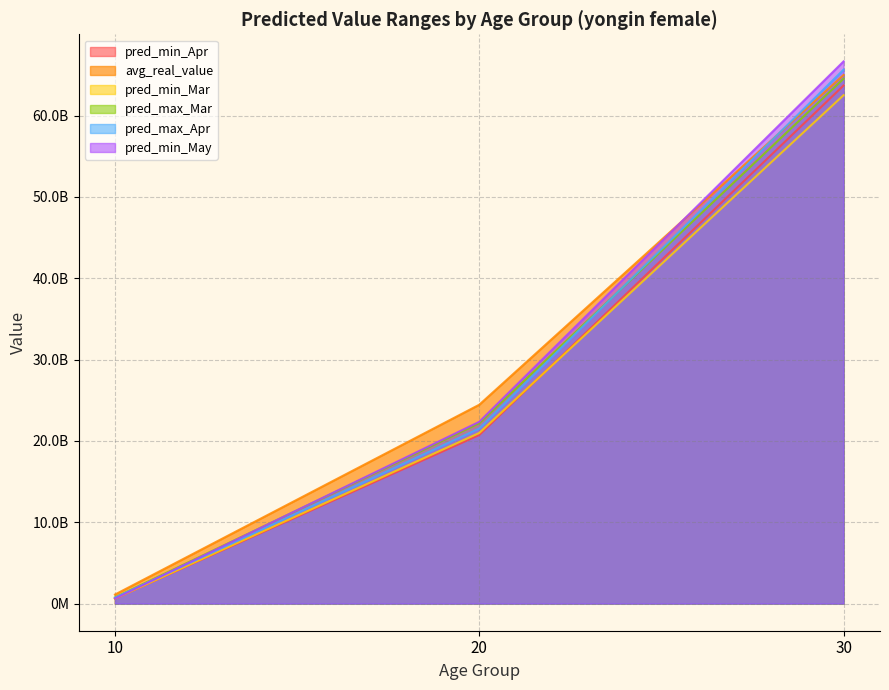

Reading left to right, extract all data points from this chart.

pred_min_Apr: 622045270	20733685607	63705797746
avg_real_value: 1113478129	24453881172	64994701301
pred_min_Mar: 622045270	20982130060	62513296347
pred_max_Mar: 759754131	22187658391	64538804694
pred_max_Apr: 734038322	21527757816	65653008833
pred_min_May: 622045270	22359517677	66665992226